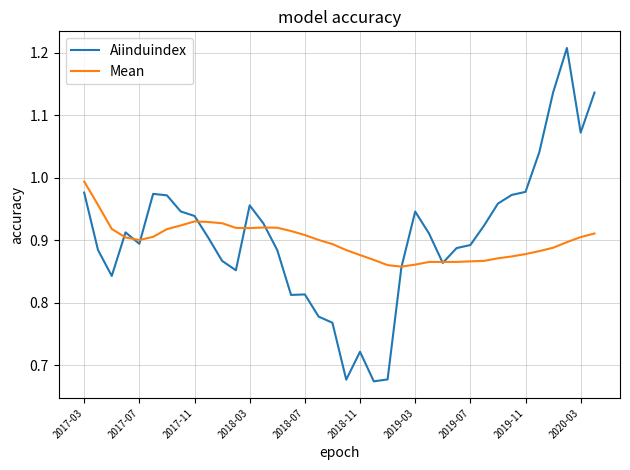

List the series in order of their peak value, lowest first.

Mean, Aiinduindex